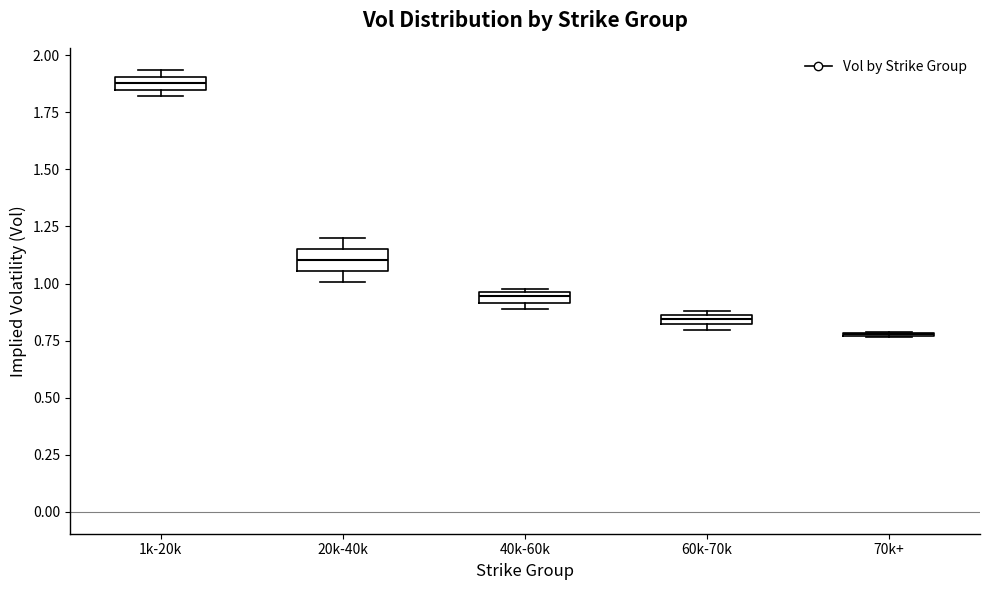

Where is the lower edge of the box for 1k-20k on the y-axis? The values are not printed on the chart, so give them approximately, as read against the axis.

1.85